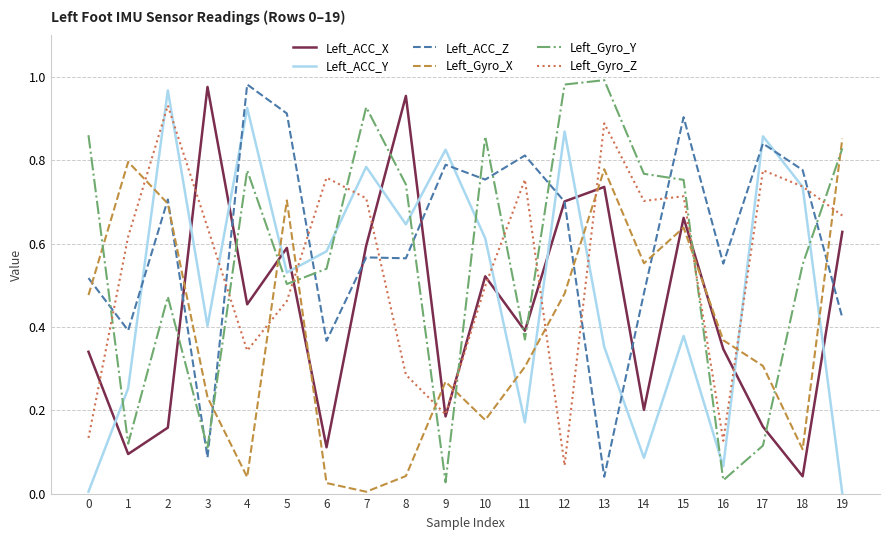

How many times do Left_Gyro_Y and Left_Gyro_Z cross each other?

10